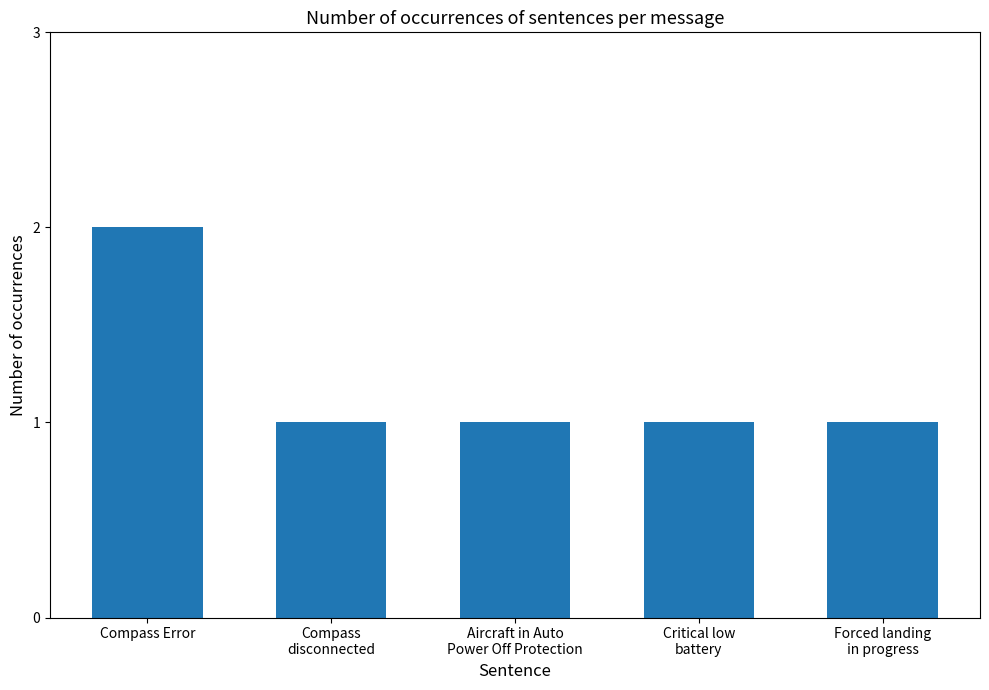

Are the bars horizontal?

No